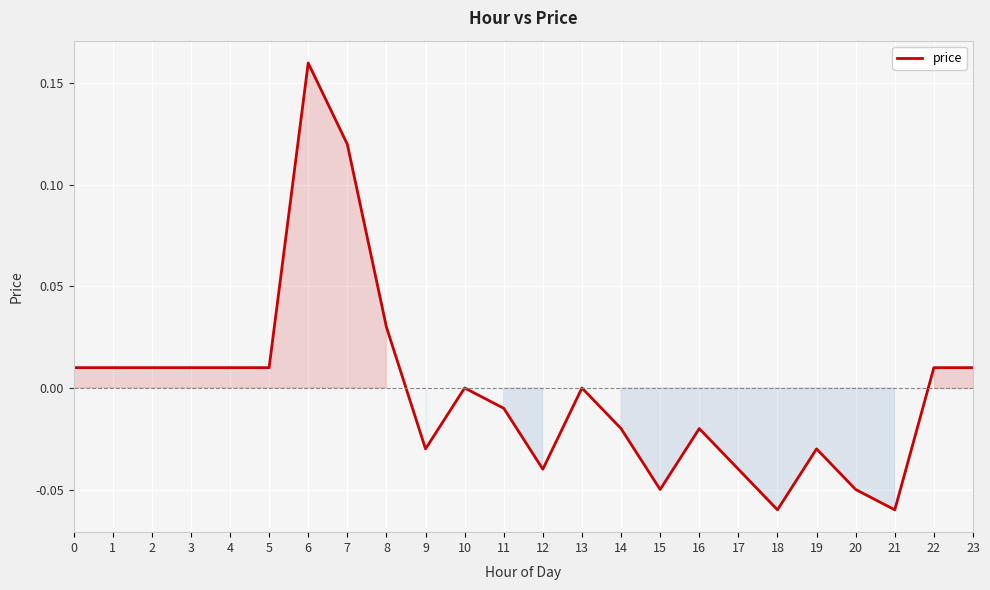

Which category has the highest value across all series?

6